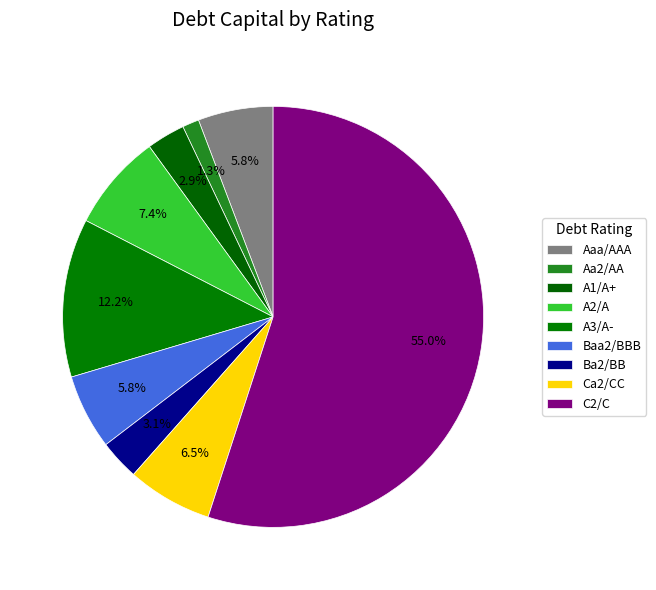

How many slices are in this pie chart?

9